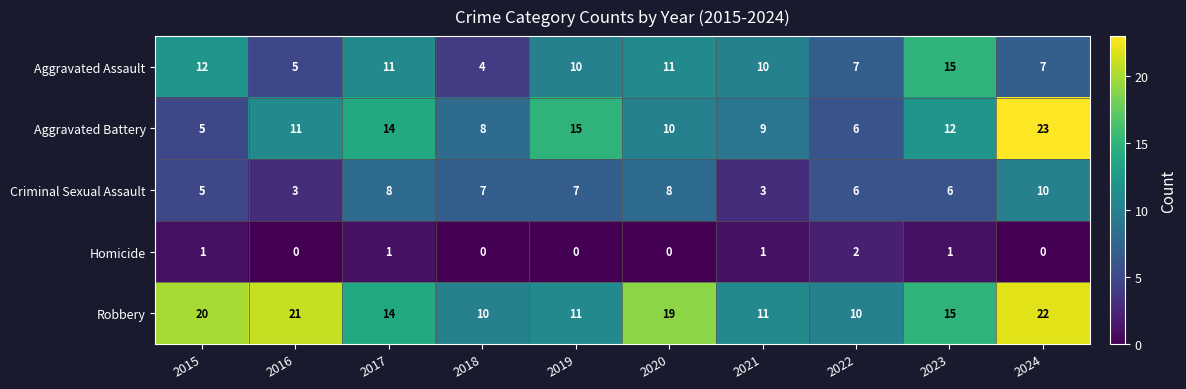

How many values in the Aggravated Battery series are below 11?

5